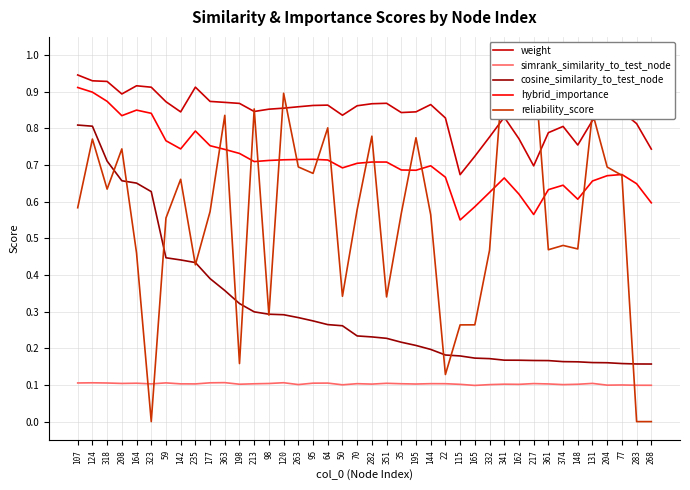

Reading left to right, what are all the values shown in this chart?

weight: 0.9	0.9	0.9	0.9	0.9	0.9	0.9	0.8	0.9	0.9	0.9	0.9	0.8	0.9	0.9	0.9	0.9	0.9	0.8	0.9	0.9	0.9	0.8	0.8	0.9	0.8	0.7	0.7	0.8	0.8	0.8	0.7	0.8	0.8	0.8	0.8	0.8	0.8	0.8	0.7
simrank_similarity_to_test_node: 0.1	0.1	0.1	0.1	0.1	0.1	0.1	0.1	0.1	0.1	0.1	0.1	0.1	0.1	0.1	0.1	0.1	0.1	0.1	0.1	0.1	0.1	0.1	0.1	0.1	0.1	0.1	0.1	0.1	0.1	0.1	0.1	0.1	0.1	0.1	0.1	0.1	0.1	0.1	0.1
cosine_similarity_to_test_node: 0.8	0.8	0.7	0.7	0.7	0.6	0.4	0.4	0.4	0.4	0.4	0.3	0.3	0.3	0.3	0.3	0.3	0.3	0.3	0.2	0.2	0.2	0.2	0.2	0.2	0.2	0.2	0.2	0.2	0.2	0.2	0.2	0.2	0.2	0.2	0.2	0.2	0.2	0.2	0.2
hybrid_importance: 0.9	0.9	0.9	0.8	0.9	0.8	0.8	0.7	0.8	0.8	0.7	0.7	0.7	0.7	0.7	0.7	0.7	0.7	0.7	0.7	0.7	0.7	0.7	0.7	0.7	0.7	0.6	0.6	0.6	0.7	0.6	0.6	0.6	0.6	0.6	0.7	0.7	0.7	0.6	0.6
reliability_score: 0.6	0.8	0.6	0.7	0.5	0.0	0.6	0.7	0.4	0.6	0.8	0.2	0.9	0.3	0.9	0.7	0.7	0.8	0.3	0.6	0.8	0.3	0.6	0.8	0.6	0.1	0.3	0.3	0.5	1.0	1.0	1.0	0.5	0.5	0.5	0.8	0.7	0.7	0.0	0.0